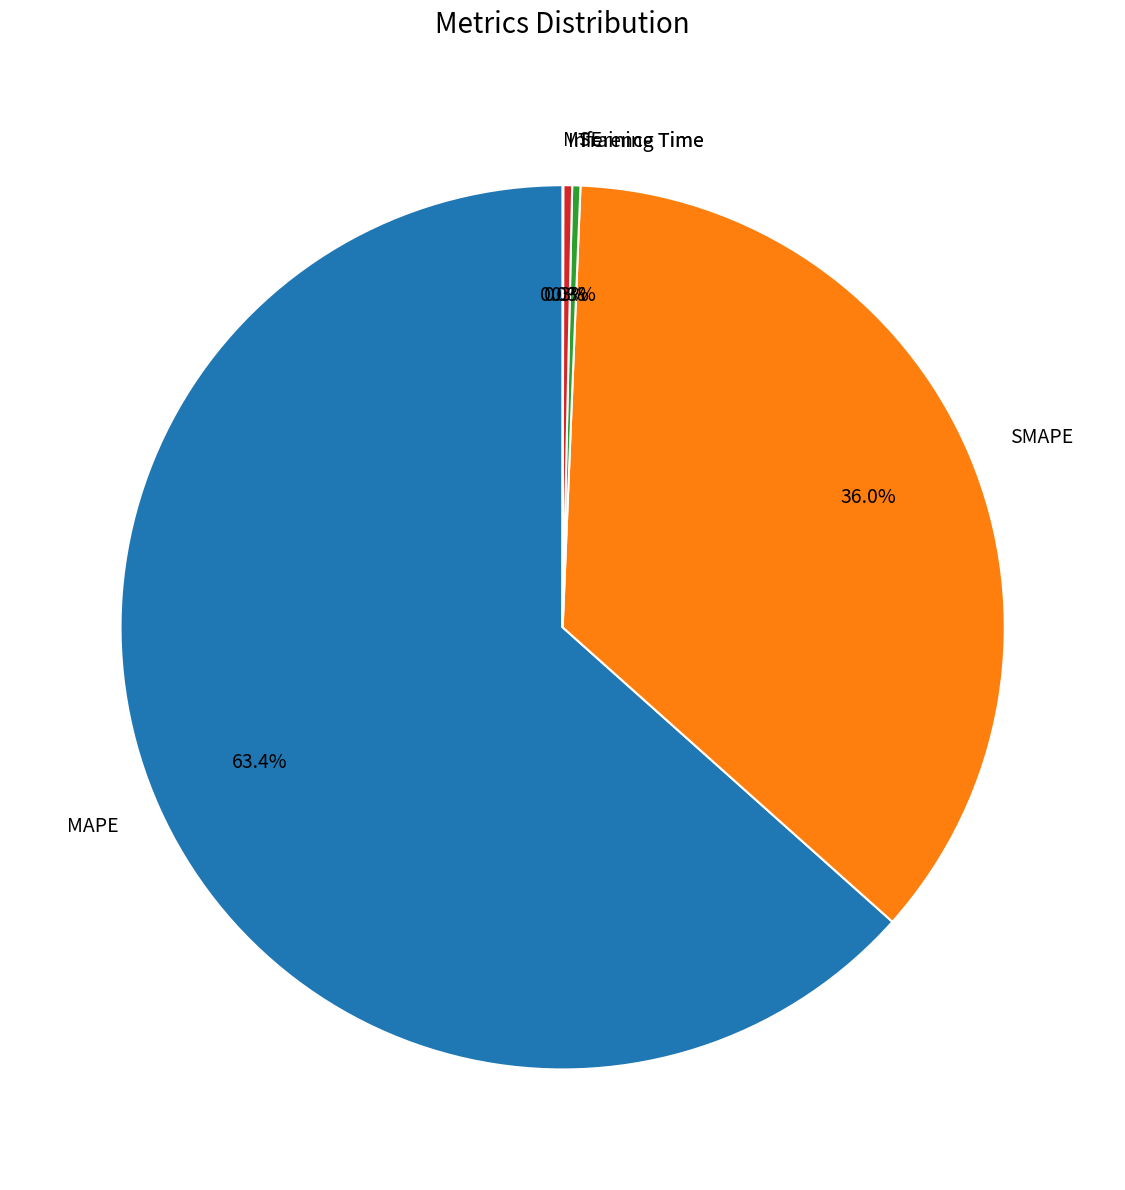

Is it true that MAPE is 63% of the pie?

True